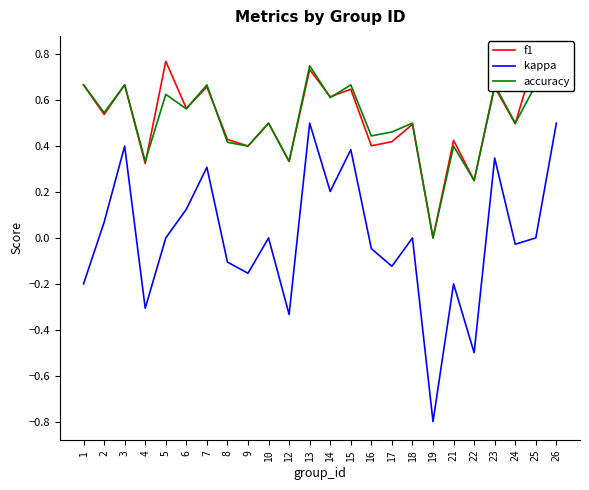

The value of accuracy at 26 is 0.3. True or false?

False